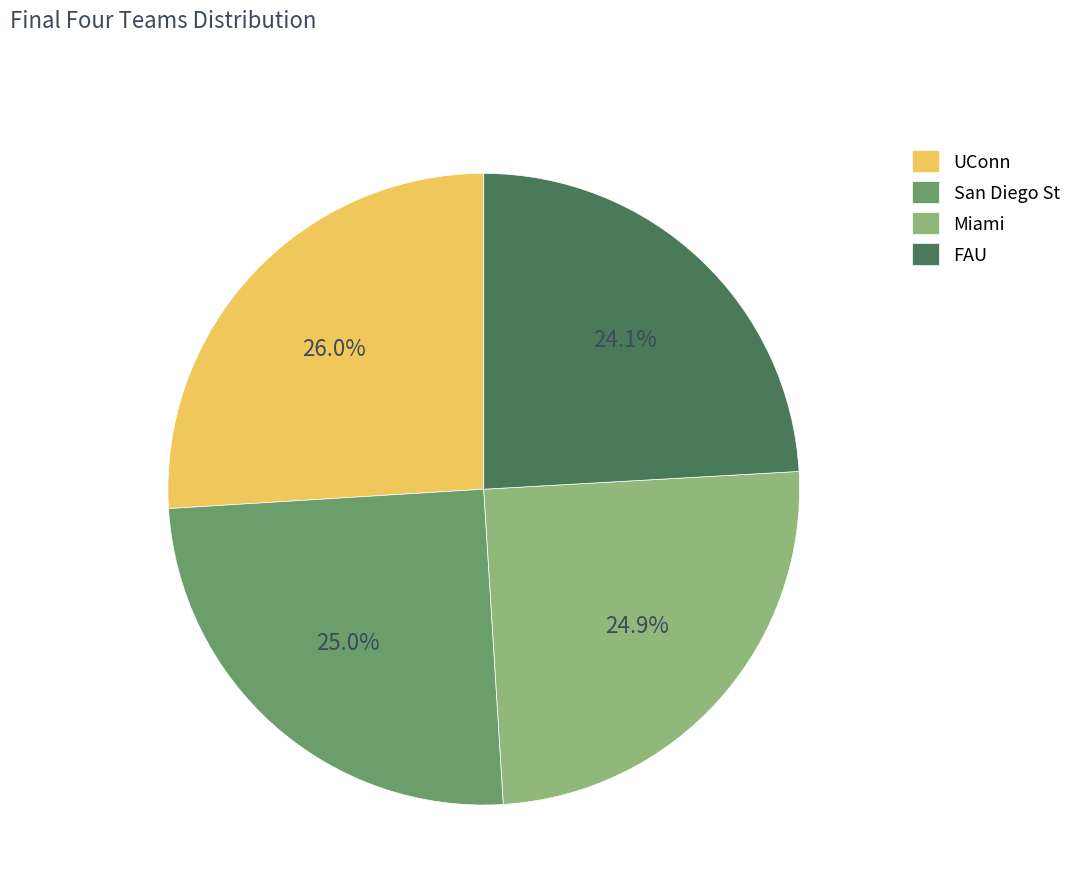

To the nearest percent, what portion does UConn represent?

26%